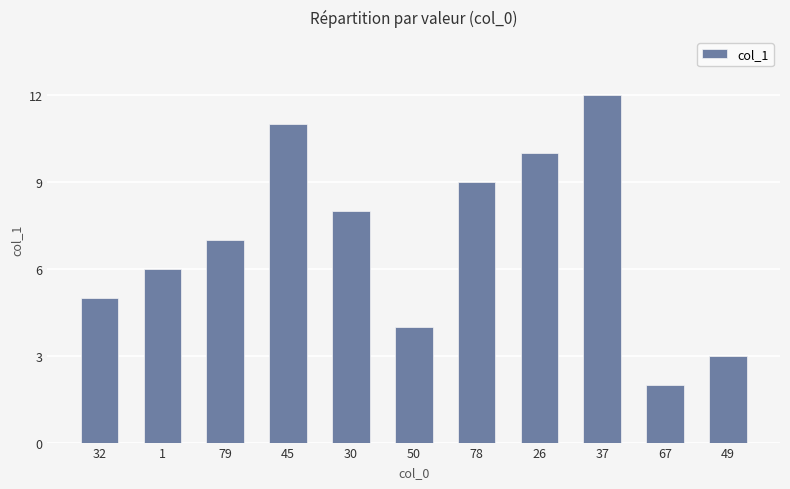

What is the difference between the maximum and minimum values?

10